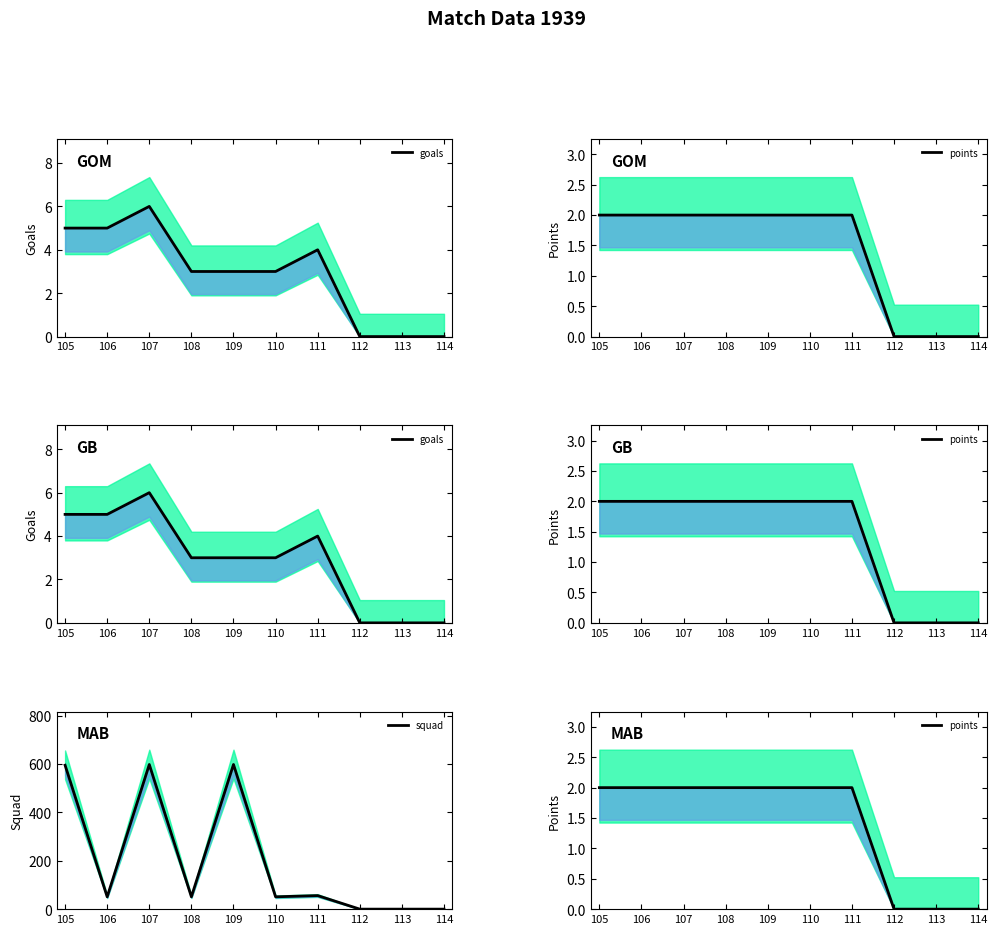

True or false: points and squad intersect in this chart.

False